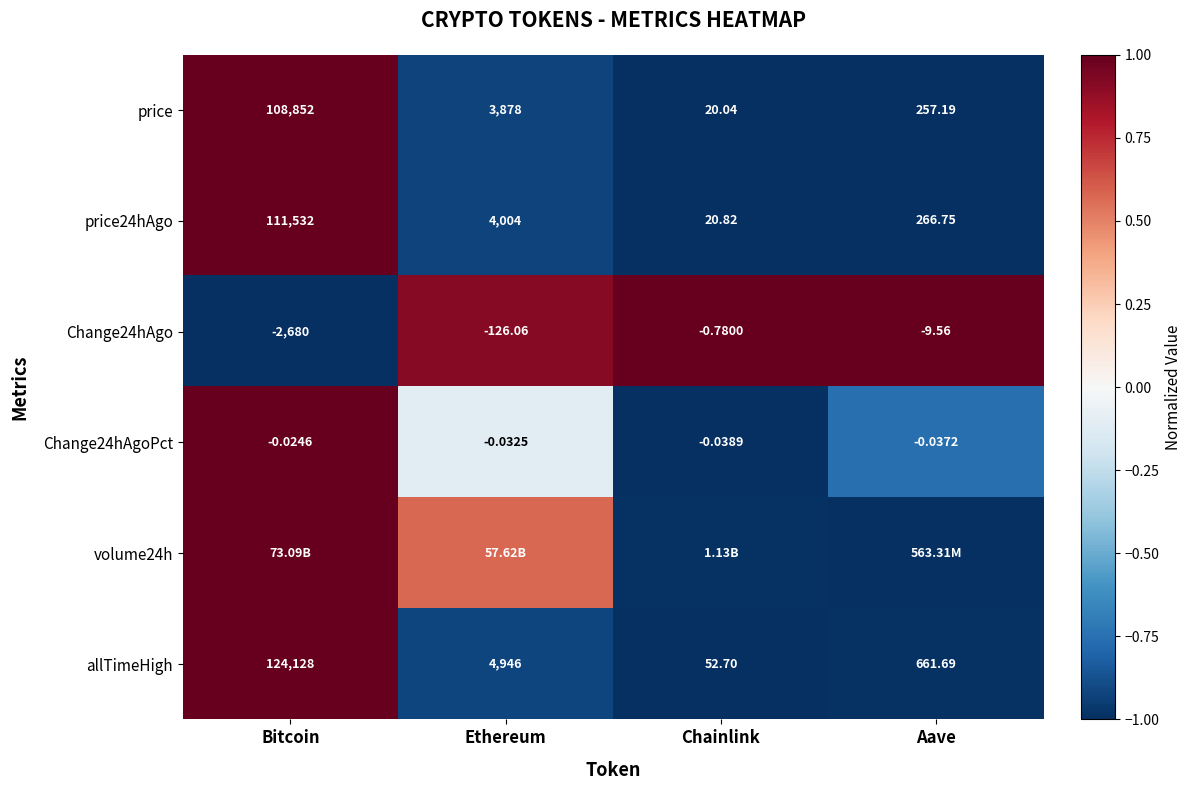

Where is Change24hAgoPct nearest to the value 0?

Bitcoin